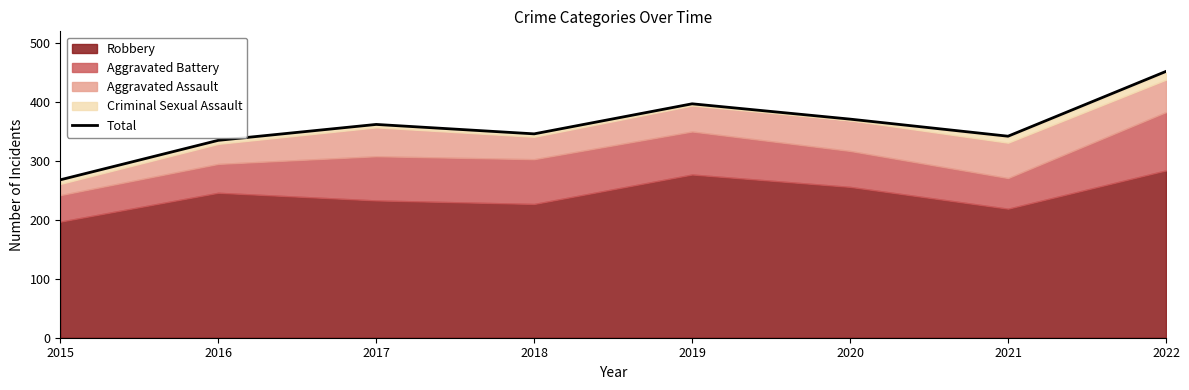

What is the greatest value displayed?

452